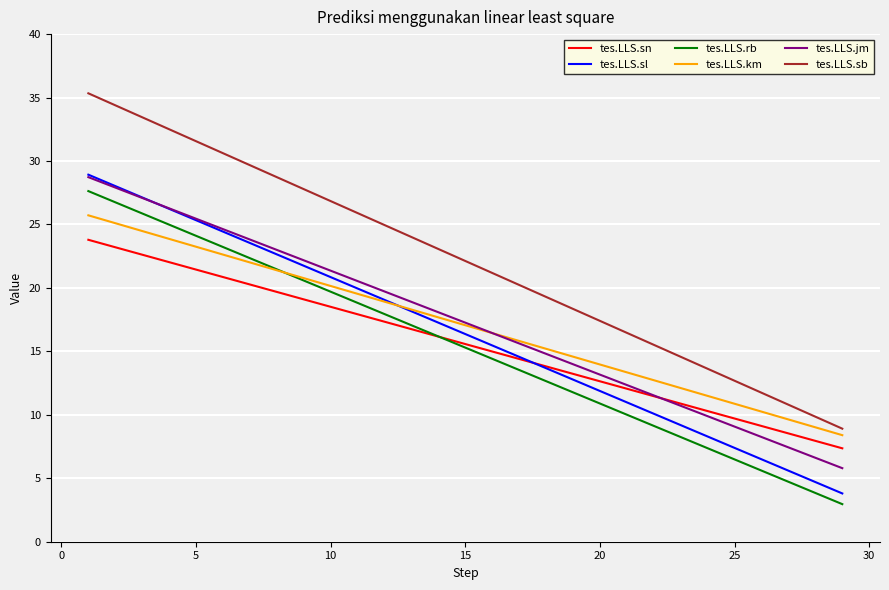

True or false: tes.LLS.rb and tes.LLS.jm cross at least once.

False